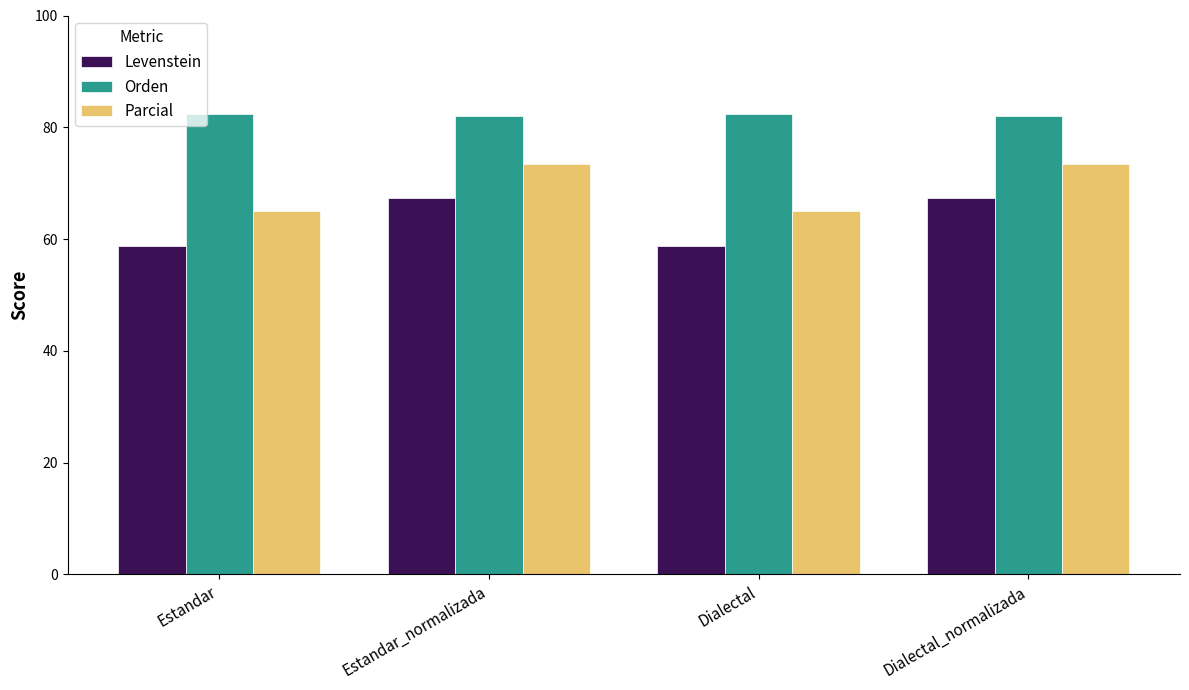

True or false: Orden has a value of 82.0 at Dialectal_normalizada.

True